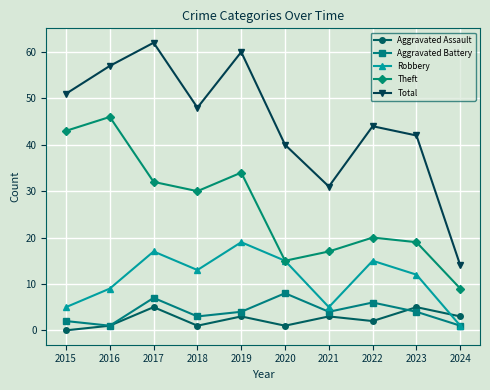

The value of Aggravated Battery at 2017 is 10. True or false?

False